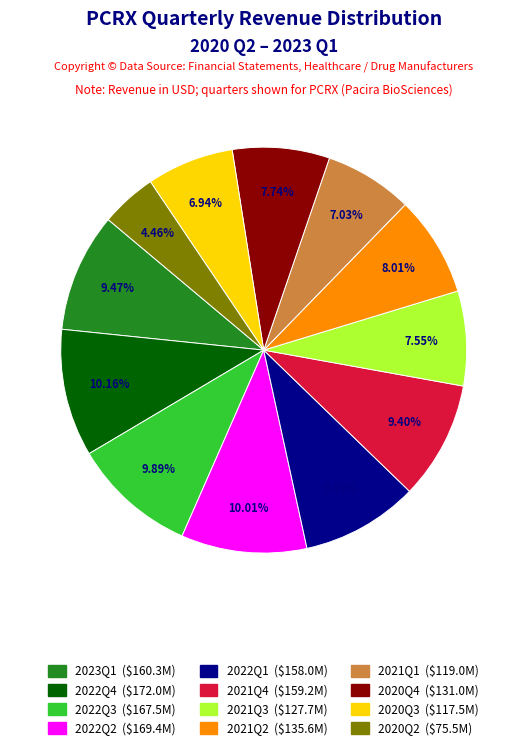

Between 2021Q1 and 2021Q2, which is larger?

2021Q2